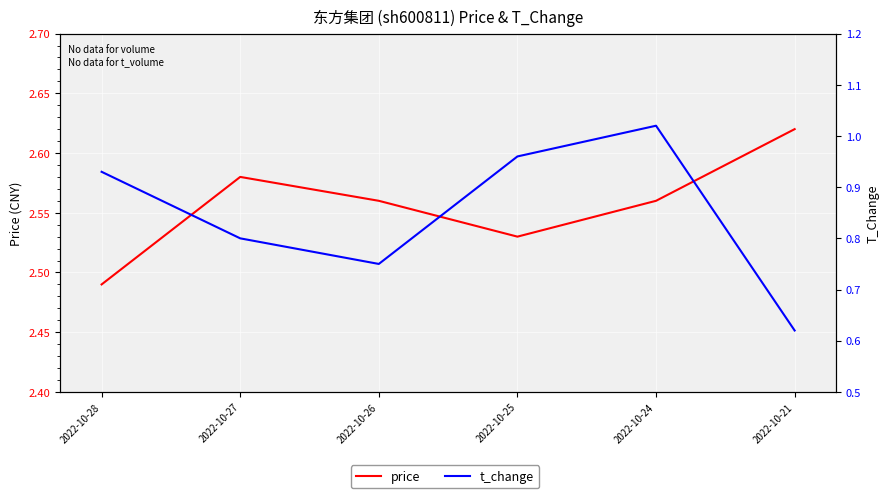

What value does the t_change series have at 2022-10-28?

0.9